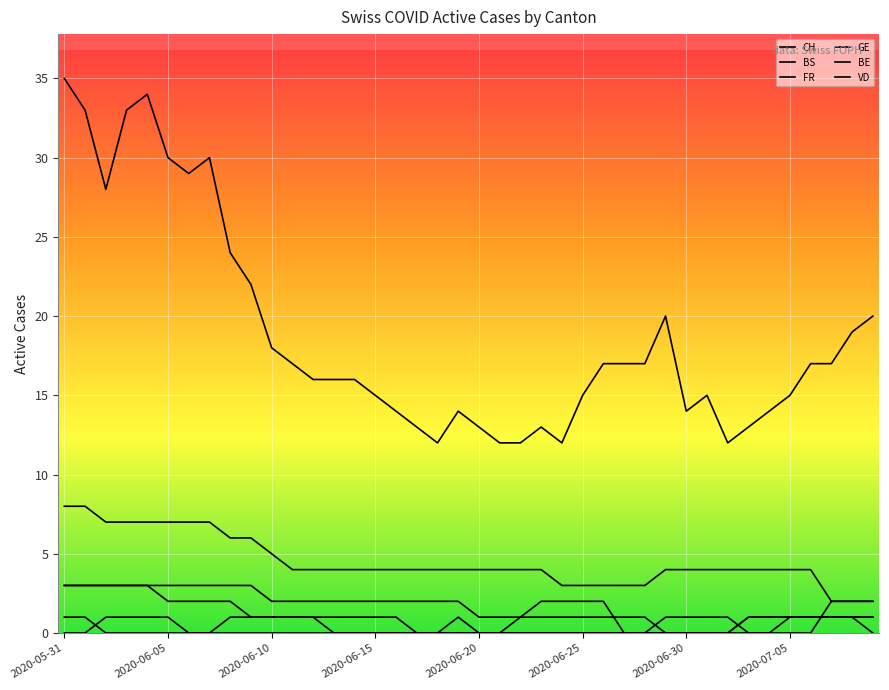

What is the difference between the maximum and minimum values in the VD series?

6